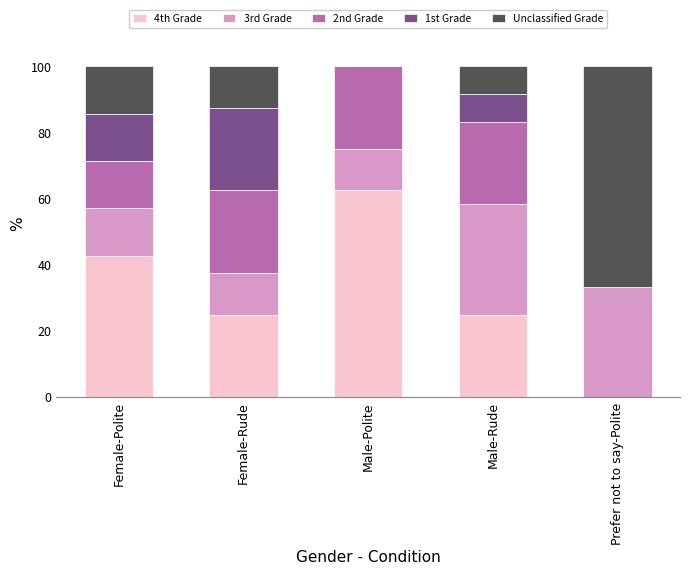

How many series are shown in this chart?

5